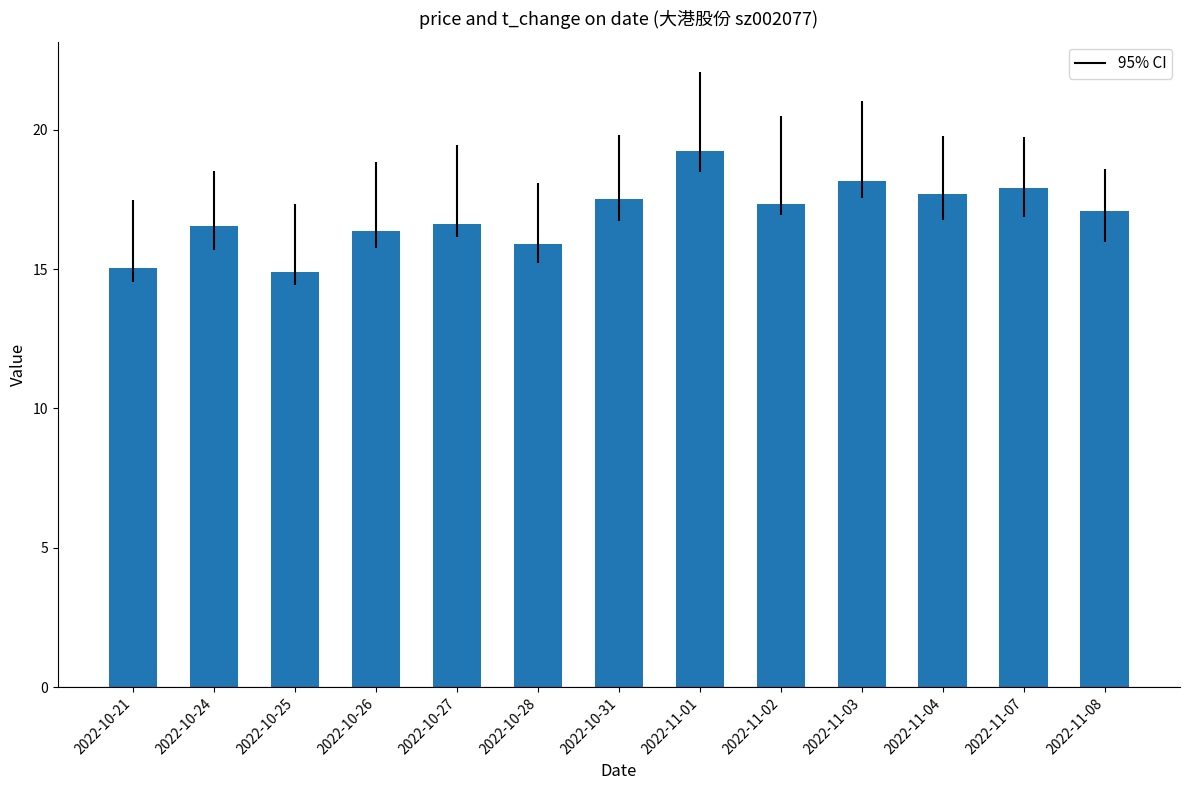

How many distinct data groups are displayed?

1